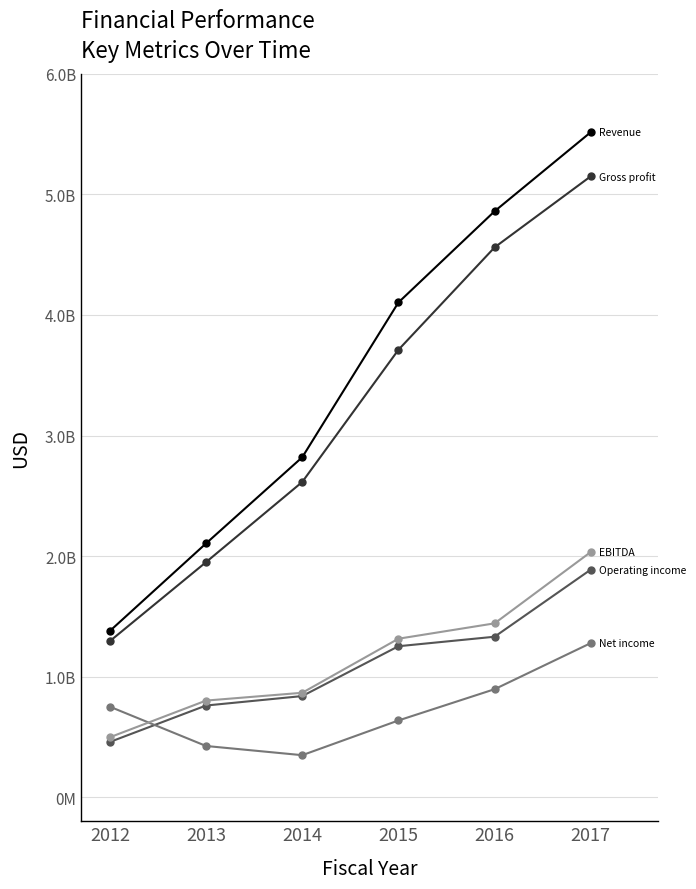

Is this an area chart (filled region under the line)?

No